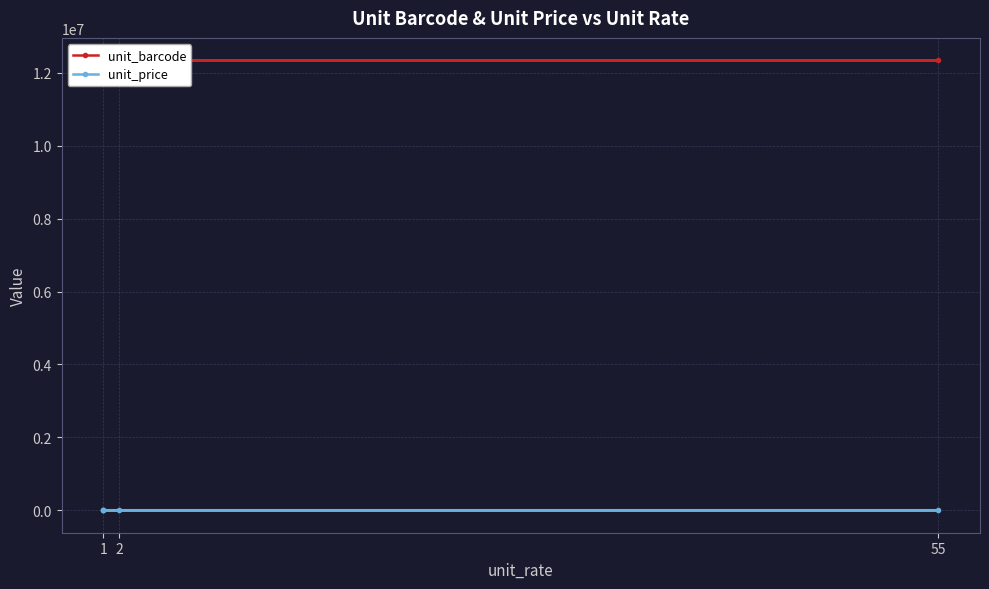

List the series in order of their peak value, highest first.

unit_barcode, unit_price